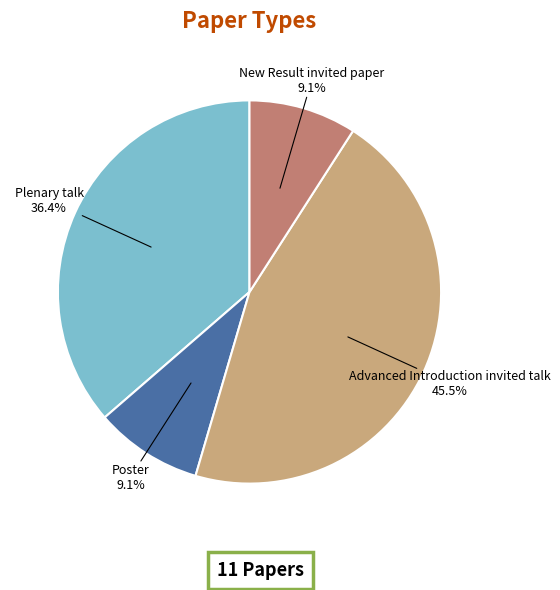

Approximately how many times larger is the value at Poster compared to New Result invited paper?

1.0